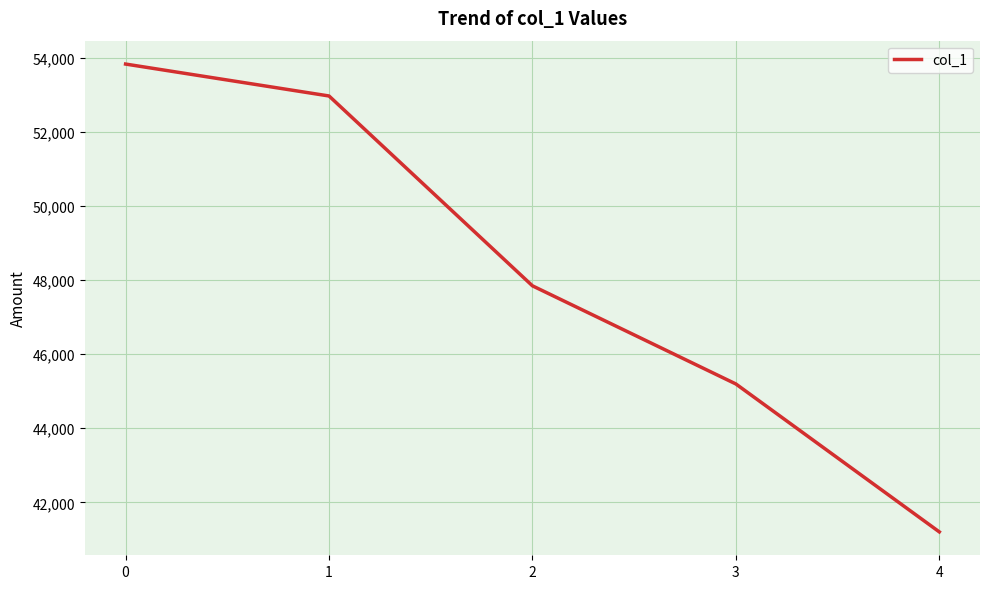

The chart shows a value of 88543 at 1. True or false?

False